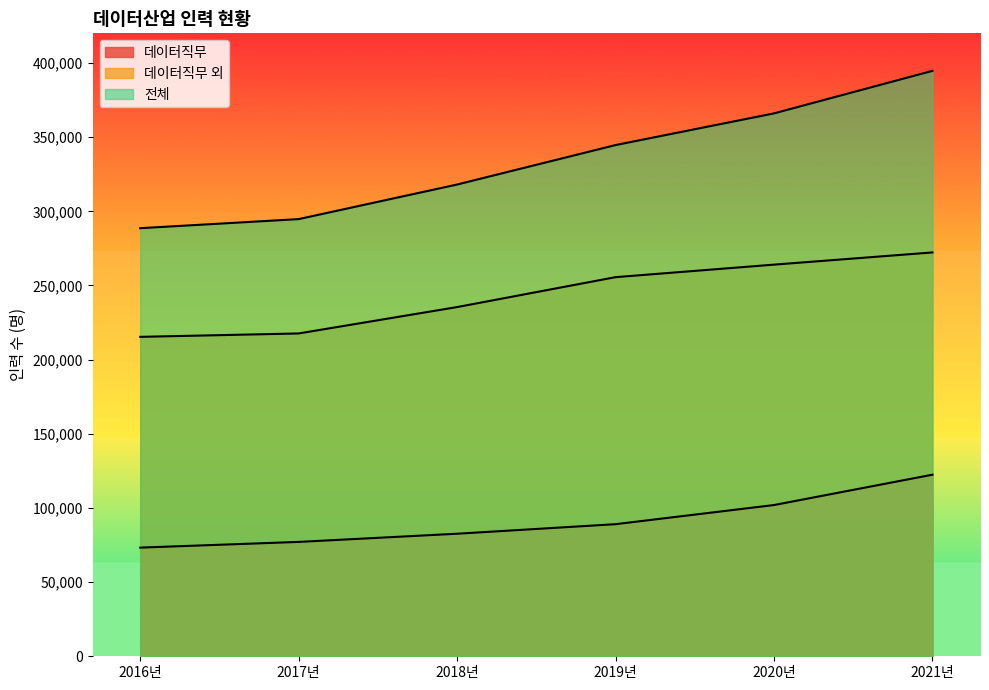

What is the sum of all 전체 values?

2006838